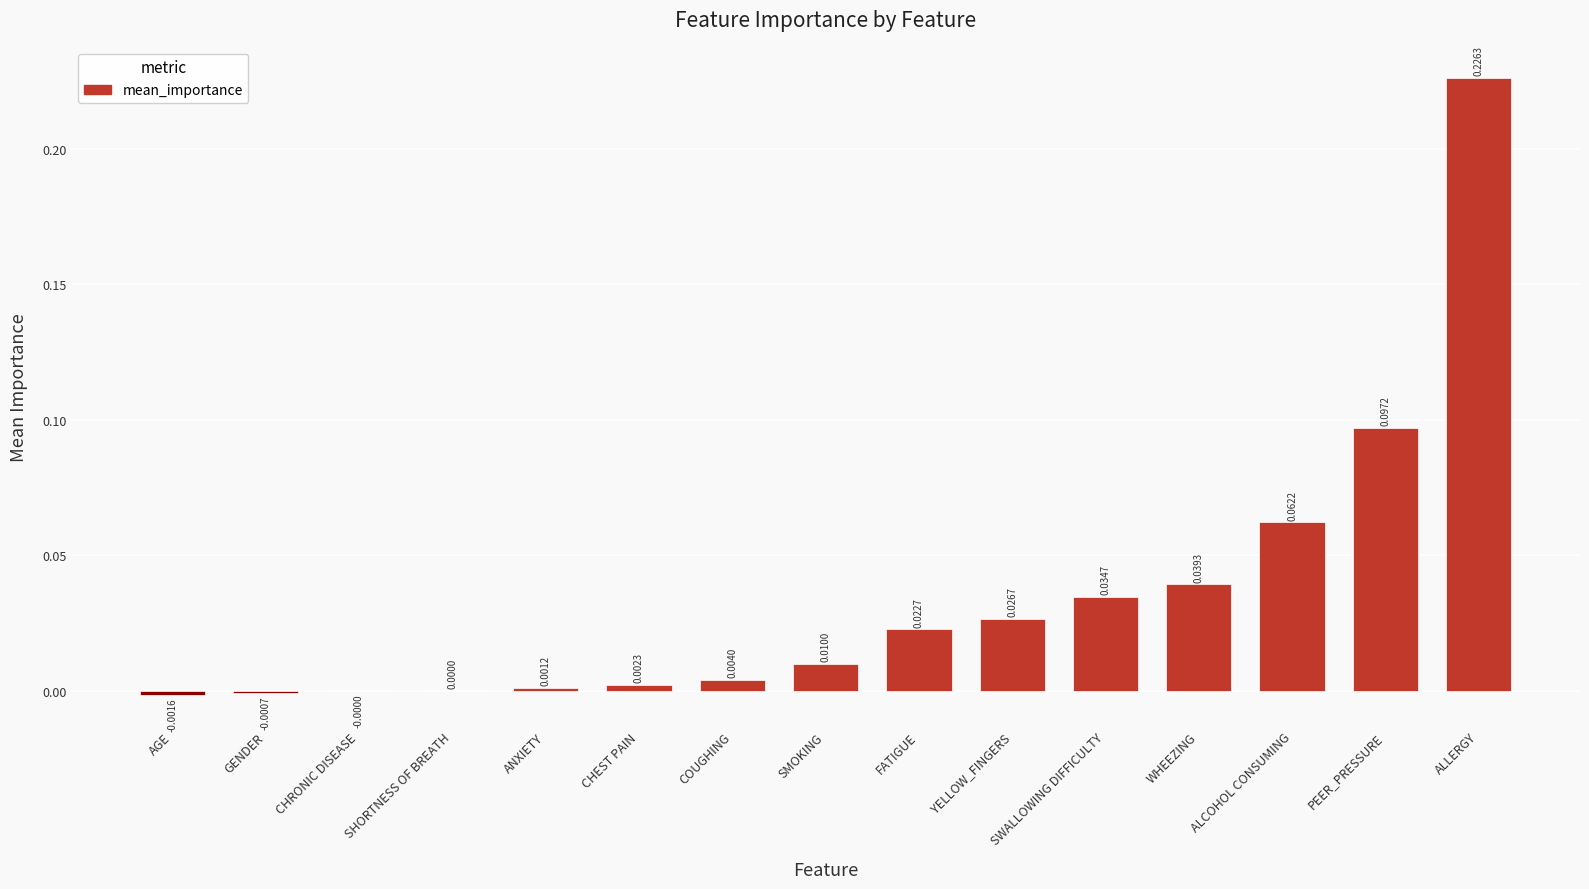

What is the sum of all values?

0.5